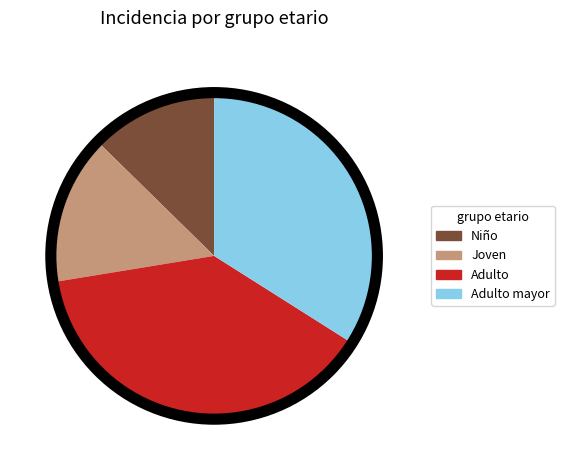

Is it true that Adulto is 24% of the pie?

False